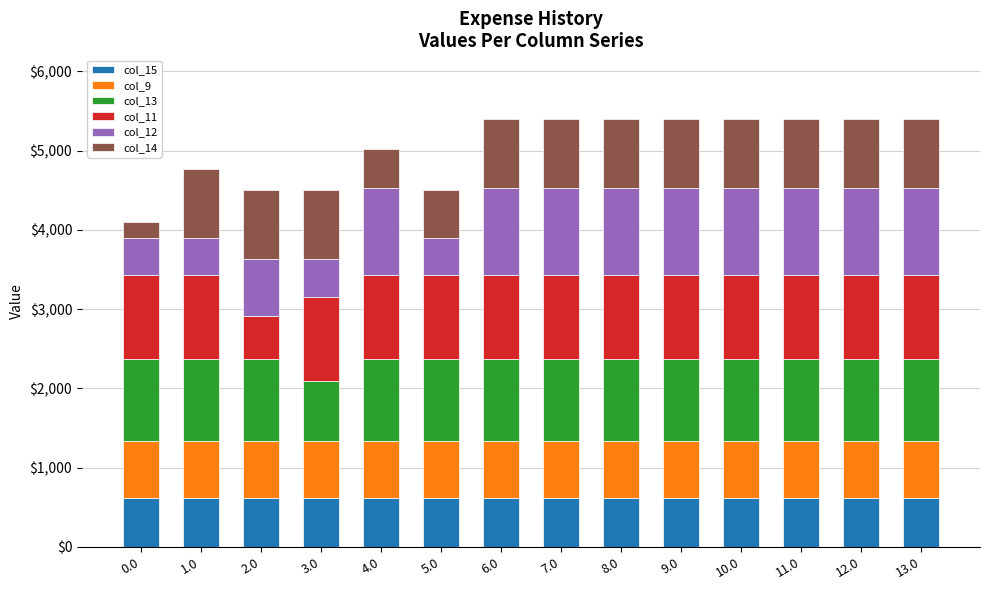

What is the total value across all series at 5.0?

4498.3